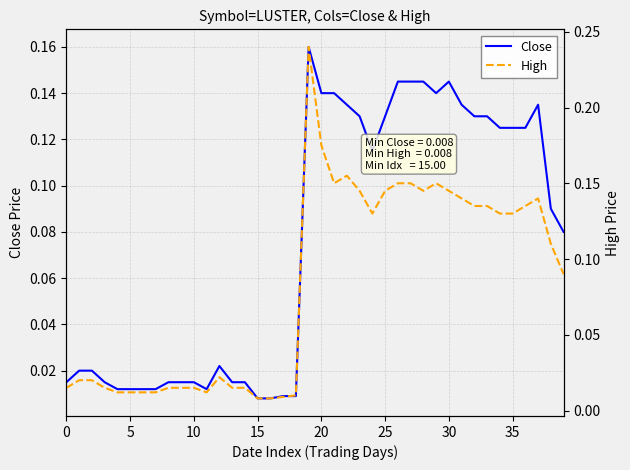

At which label does Close reach its peak?

19